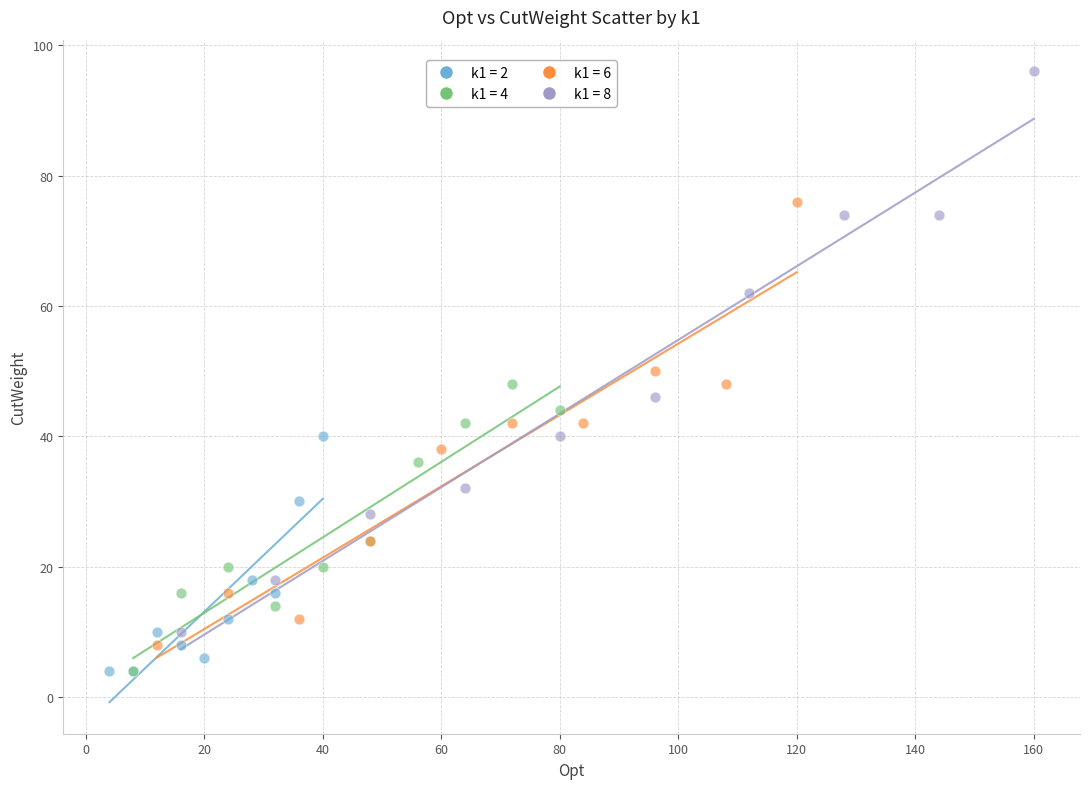

Which series has the widest spread of Y values?

k1 = 8